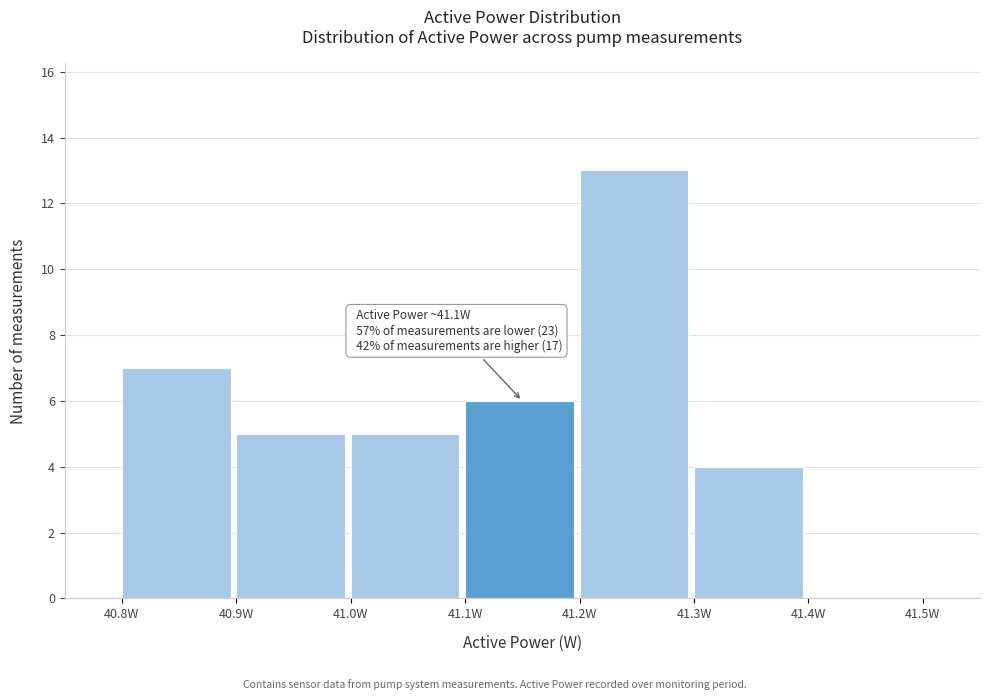

Over which range of the x-axis is the bar tallest?

41.2 to 41.3